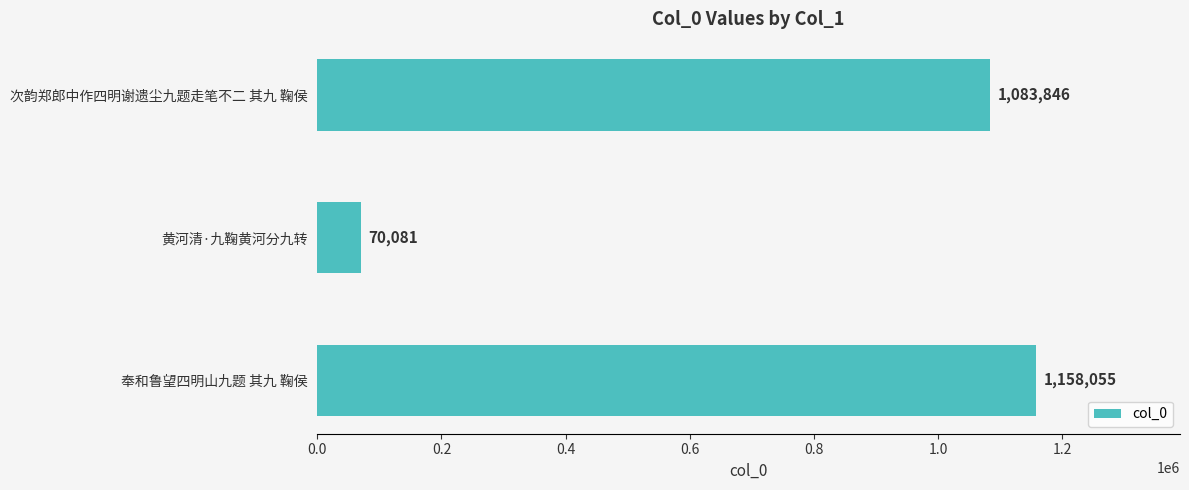

What is the maximum value shown in the chart?

1158055